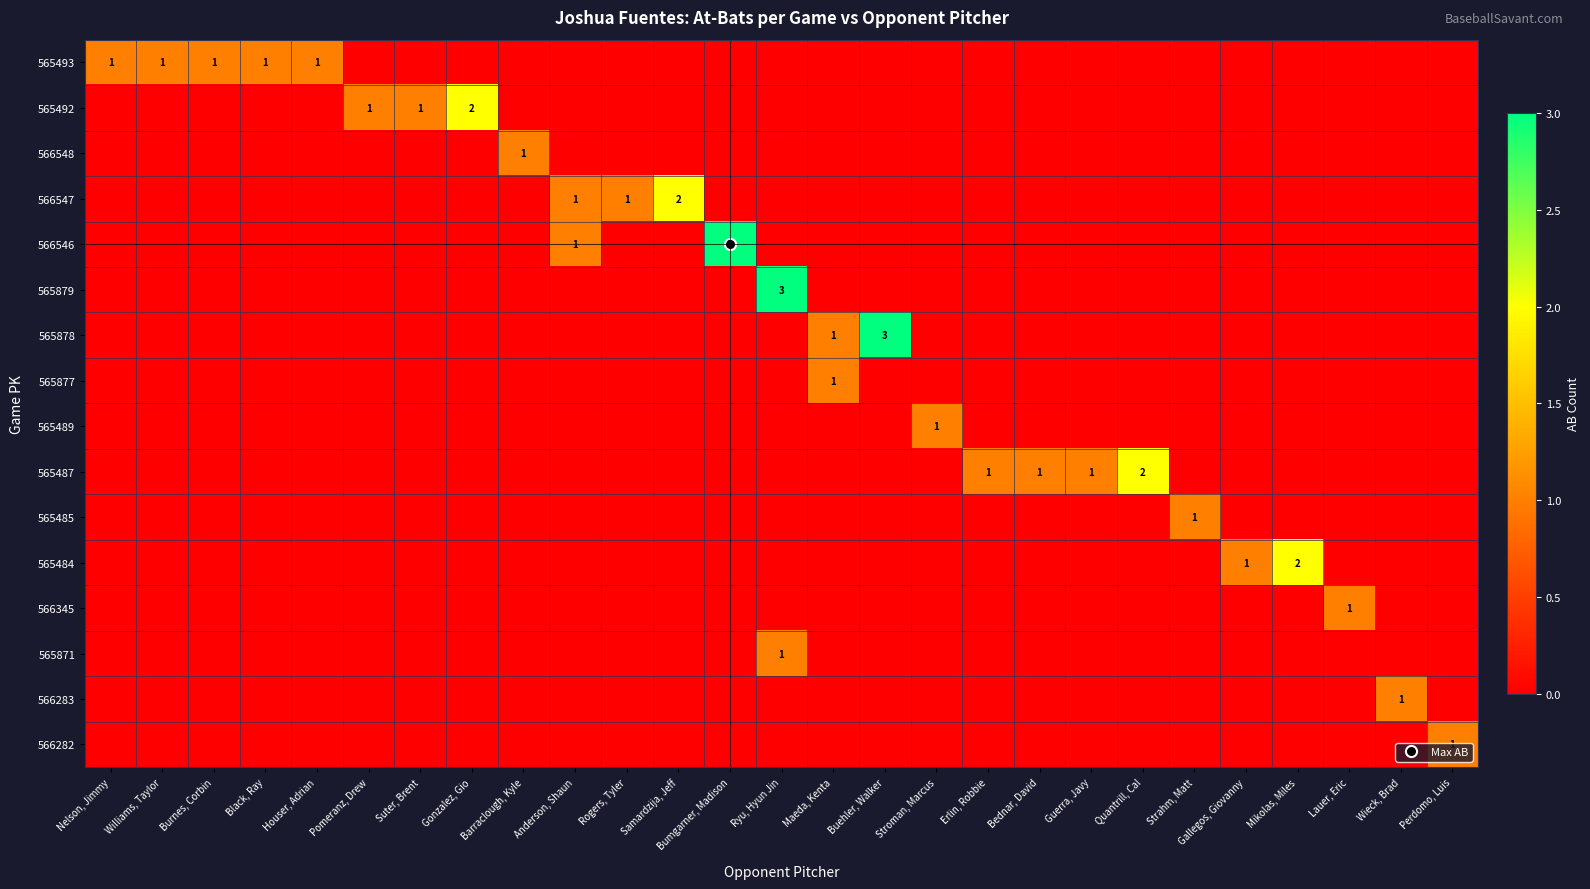

Which series has the largest total across all categories?

565493